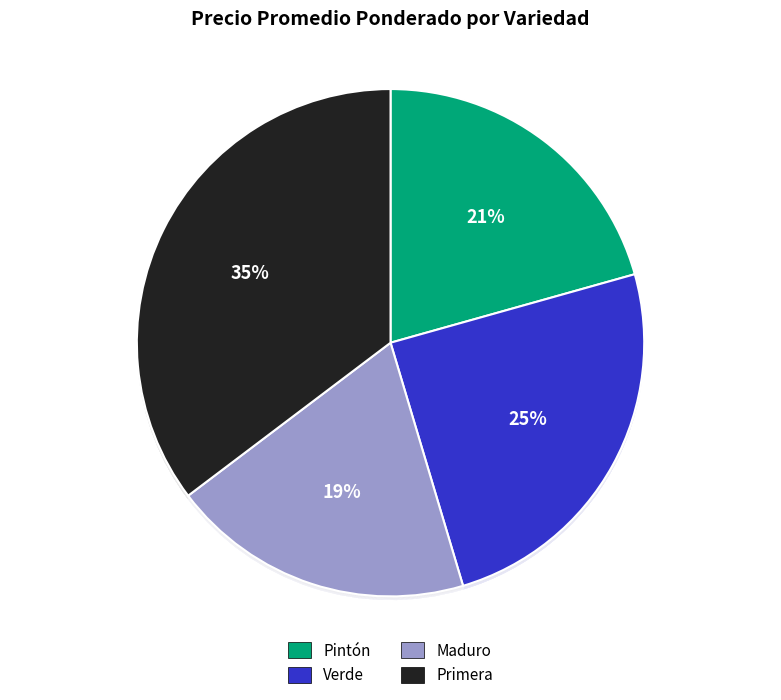

To the nearest percent, what is the difference between the largest and smallest slice percentages?

16%